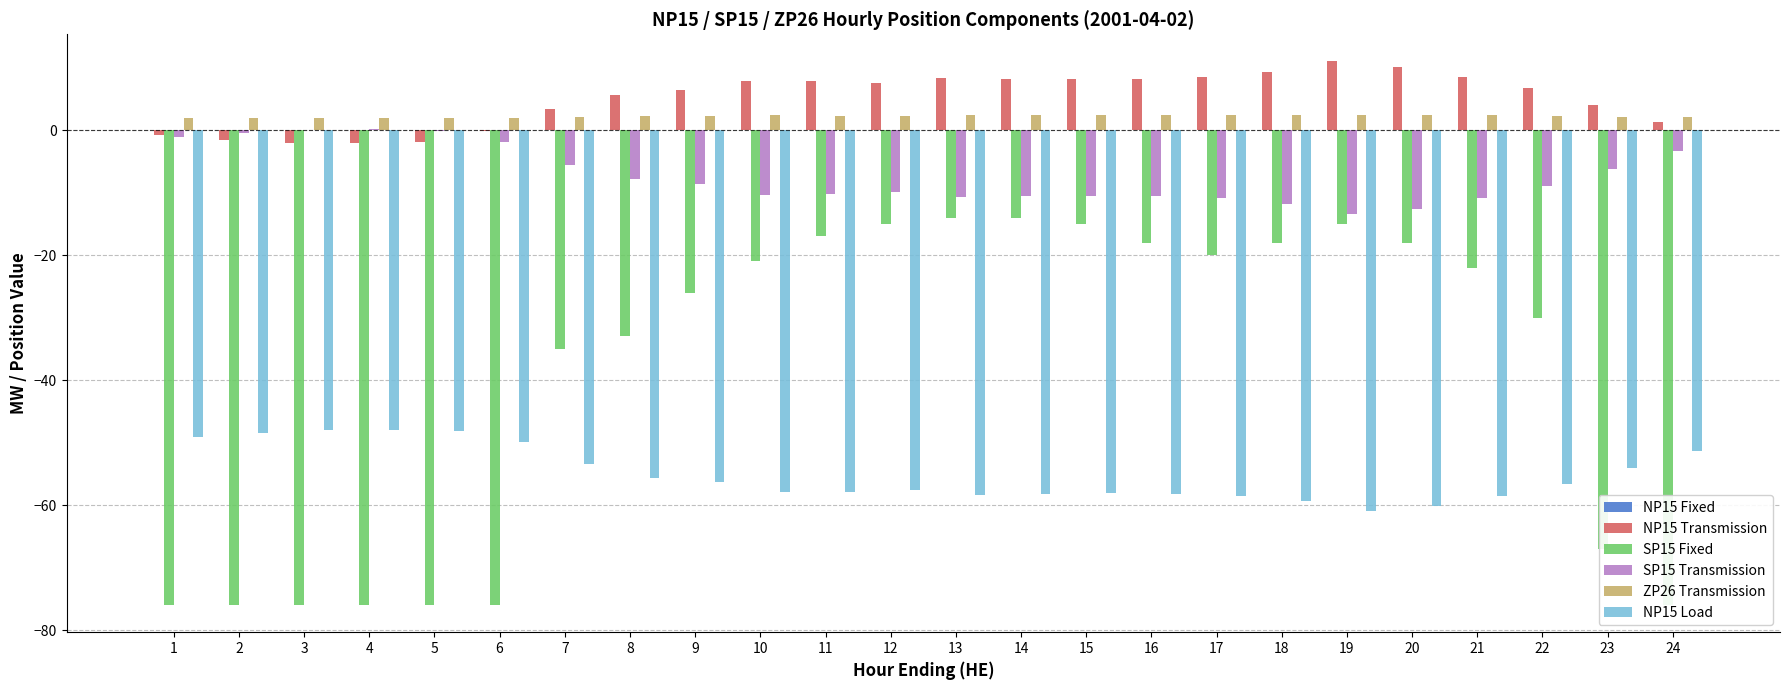

Is it true that NP15 Fixed equals 0.0 at 8?

True